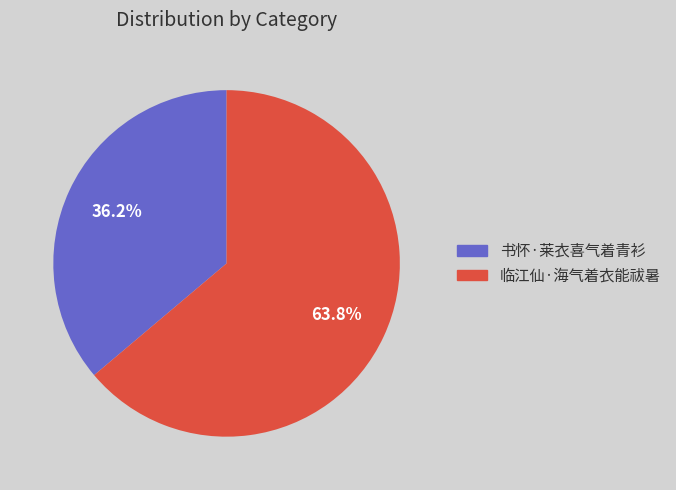

Count the number of slices in the pie.

2